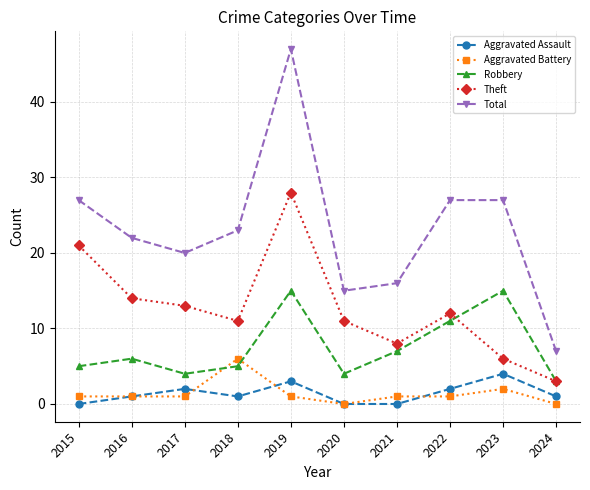

True or false: Total has more than 2 points higher than both neighbors.

False